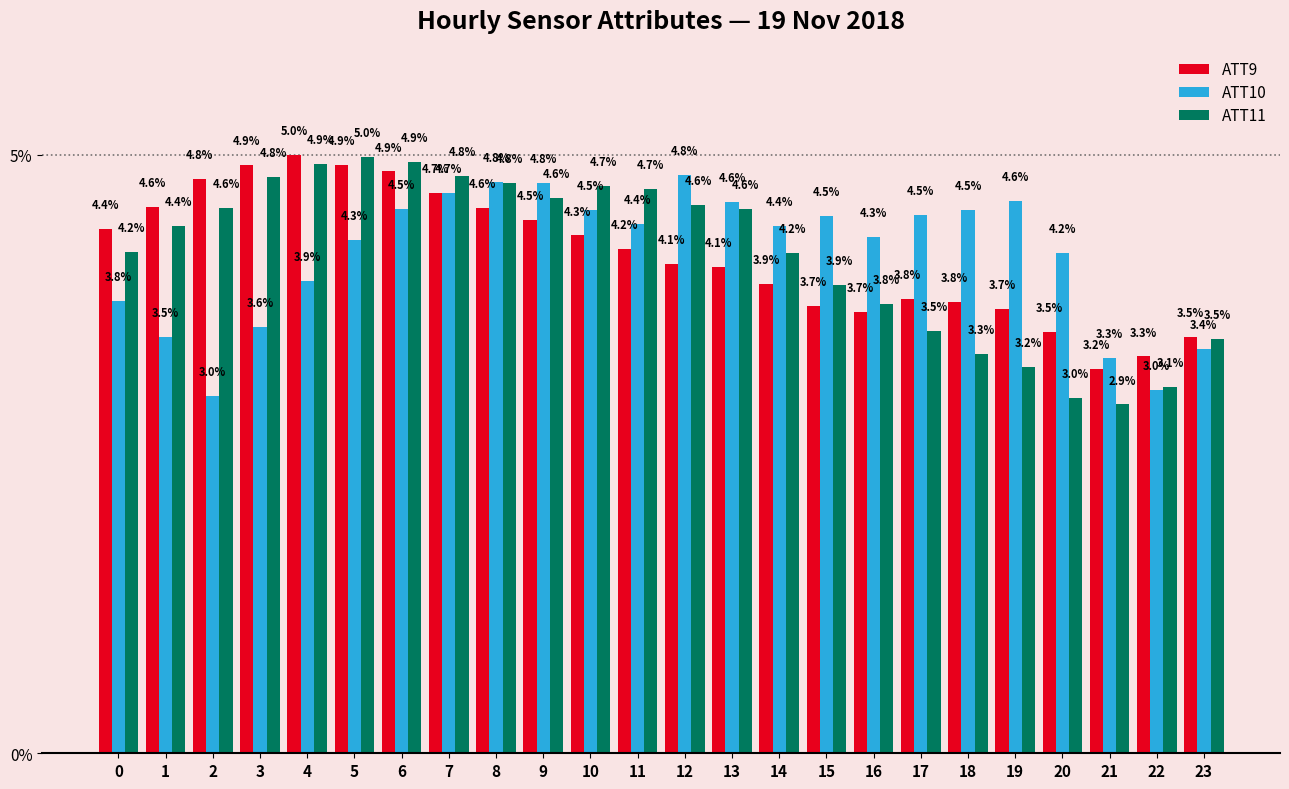

What is the total value across all series at 6?

14.4